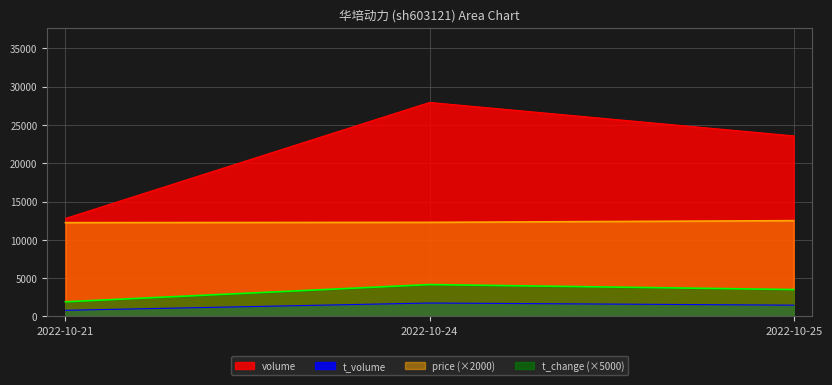

At 2022-10-25, list the series in order from largest to smallest.

volume, price (×2000), t_change (×5000), t_volume